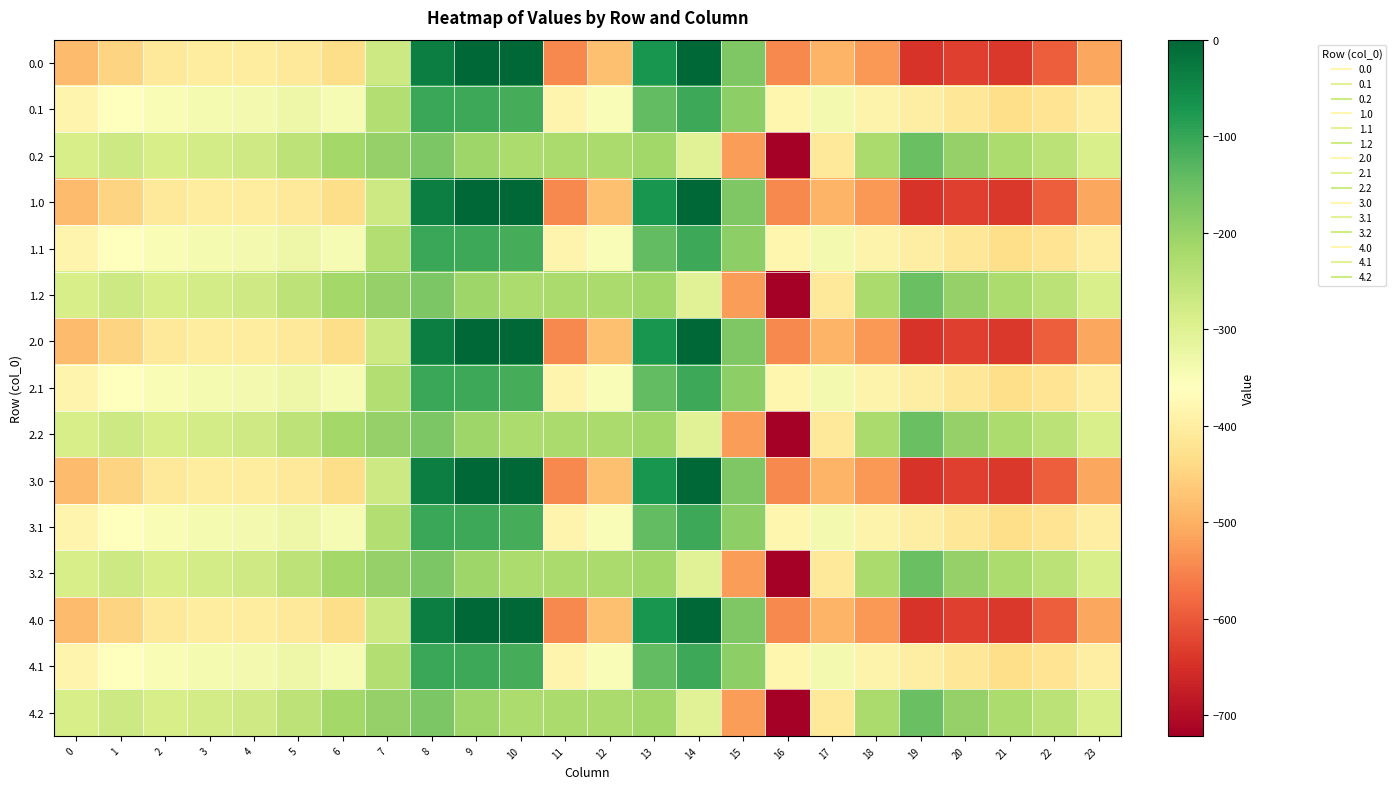

Reading left to right, what are all the values shown in this chart?

0.0: 0=-482.0	1=-449.5	2=-410.3	3=-404.4	4=-404.9	5=-410.8	6=-435.0	7=-270.7	8=-35.0	9=0.0	10=0.0	11=-544.3	12=-477.2	13=-70.2	14=-0.3	15=-172.8	16=-545.4	17=-493.8	18=-529.6	19=-644.5	20=-629.9	21=-638.4	22=-592.3	23=-511.3
0.1: 0=-384.6	1=-361.1	2=-347.9	3=-342.7	4=-339.6	5=-329.5	6=-345.2	7=-234.9	8=-102.3	9=-104.8	10=-114.0	11=-384.7	12=-350.8	13=-141.2	14=-105.5	15=-190.4	16=-380.5	17=-340.1	18=-388.5	19=-399.7	20=-414.5	21=-432.4	22=-419.9	23=-399.4
0.2: 0=-287.1	1=-272.7	2=-285.5	3=-281.0	4=-274.4	5=-248.1	6=-216.4	7=-199.0	8=-169.5	9=-209.6	10=-228.0	11=-225.2	12=-224.3	13=-212.2	14=-301.9	15=-522.2	16=-721.2	17=-409.5	18=-223.1	19=-151.1	20=-199.2	21=-226.4	22=-247.4	23=-287.5
1.0: 0=-482.0	1=-449.5	2=-410.3	3=-404.4	4=-404.9	5=-410.8	6=-435.0	7=-270.7	8=-35.0	9=0.0	10=0.0	11=-544.3	12=-477.2	13=-70.2	14=-0.3	15=-172.8	16=-545.4	17=-493.8	18=-529.6	19=-644.5	20=-629.9	21=-638.4	22=-592.3	23=-511.3
1.1: 0=-384.6	1=-361.1	2=-347.9	3=-342.7	4=-339.6	5=-329.5	6=-345.2	7=-234.9	8=-102.3	9=-104.8	10=-114.0	11=-384.7	12=-350.8	13=-141.2	14=-105.5	15=-190.4	16=-380.5	17=-340.1	18=-388.5	19=-399.7	20=-414.5	21=-432.4	22=-419.9	23=-399.4
1.2: 0=-287.1	1=-272.7	2=-285.5	3=-281.0	4=-274.4	5=-248.1	6=-216.4	7=-199.0	8=-169.5	9=-209.6	10=-228.0	11=-225.2	12=-224.3	13=-212.2	14=-301.9	15=-522.2	16=-721.2	17=-409.5	18=-223.1	19=-151.1	20=-199.2	21=-226.4	22=-247.4	23=-287.5
2.0: 0=-482.0	1=-449.5	2=-410.3	3=-404.4	4=-404.9	5=-410.8	6=-435.0	7=-270.7	8=-35.0	9=0.0	10=0.0	11=-544.3	12=-477.2	13=-70.2	14=-0.3	15=-172.8	16=-545.4	17=-493.8	18=-529.6	19=-644.5	20=-629.9	21=-638.4	22=-592.3	23=-511.3
2.1: 0=-384.6	1=-361.1	2=-347.9	3=-342.7	4=-339.6	5=-329.5	6=-345.2	7=-234.9	8=-102.3	9=-104.8	10=-114.0	11=-384.7	12=-350.8	13=-141.2	14=-105.5	15=-190.4	16=-380.5	17=-340.1	18=-388.5	19=-399.7	20=-414.5	21=-432.4	22=-419.9	23=-399.4
2.2: 0=-287.1	1=-272.7	2=-285.5	3=-281.0	4=-274.4	5=-248.1	6=-216.4	7=-199.0	8=-169.5	9=-209.6	10=-228.0	11=-225.2	12=-224.3	13=-212.2	14=-301.9	15=-522.2	16=-721.2	17=-409.5	18=-223.1	19=-151.1	20=-199.2	21=-226.4	22=-247.4	23=-287.5
3.0: 0=-482.0	1=-449.5	2=-410.3	3=-404.4	4=-404.9	5=-410.8	6=-435.0	7=-270.7	8=-35.0	9=0.0	10=0.0	11=-544.3	12=-477.2	13=-70.2	14=-0.3	15=-172.8	16=-545.4	17=-493.8	18=-529.6	19=-644.5	20=-629.9	21=-638.4	22=-592.3	23=-511.3
3.1: 0=-384.6	1=-361.1	2=-347.9	3=-342.7	4=-339.6	5=-329.5	6=-345.2	7=-234.9	8=-102.3	9=-104.8	10=-114.0	11=-384.7	12=-350.8	13=-141.2	14=-105.5	15=-190.4	16=-380.5	17=-340.1	18=-388.5	19=-399.7	20=-414.5	21=-432.4	22=-419.9	23=-399.4
3.2: 0=-287.1	1=-272.7	2=-285.5	3=-281.0	4=-274.4	5=-248.1	6=-216.4	7=-199.0	8=-169.5	9=-209.6	10=-228.0	11=-225.2	12=-224.3	13=-212.2	14=-301.9	15=-522.2	16=-721.2	17=-409.5	18=-223.1	19=-151.1	20=-199.2	21=-226.4	22=-247.4	23=-287.5
4.0: 0=-482.0	1=-449.5	2=-410.3	3=-404.4	4=-404.9	5=-410.8	6=-435.0	7=-270.7	8=-35.0	9=0.0	10=0.0	11=-544.3	12=-477.2	13=-70.2	14=-0.3	15=-172.8	16=-545.4	17=-493.8	18=-529.6	19=-644.5	20=-629.9	21=-638.4	22=-592.3	23=-511.3
4.1: 0=-384.6	1=-361.1	2=-347.9	3=-342.7	4=-339.6	5=-329.5	6=-345.2	7=-234.9	8=-102.3	9=-104.8	10=-114.0	11=-384.7	12=-350.8	13=-141.2	14=-105.5	15=-190.4	16=-380.5	17=-340.1	18=-388.5	19=-399.7	20=-414.5	21=-432.4	22=-419.9	23=-399.4
4.2: 0=-287.1	1=-272.7	2=-285.5	3=-281.0	4=-274.4	5=-248.1	6=-216.4	7=-199.0	8=-169.5	9=-209.6	10=-228.0	11=-225.2	12=-224.3	13=-212.2	14=-301.9	15=-522.2	16=-721.2	17=-409.5	18=-223.1	19=-151.1	20=-199.2	21=-226.4	22=-247.4	23=-287.5